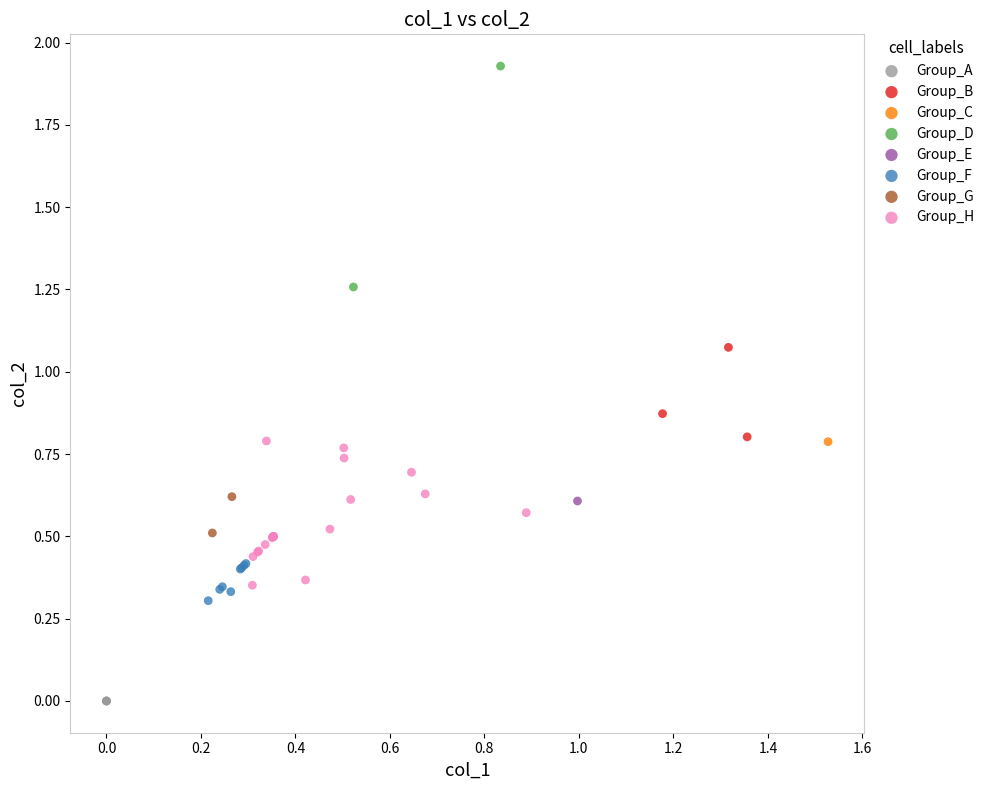

Which series contains the highest Y value?

Group_D